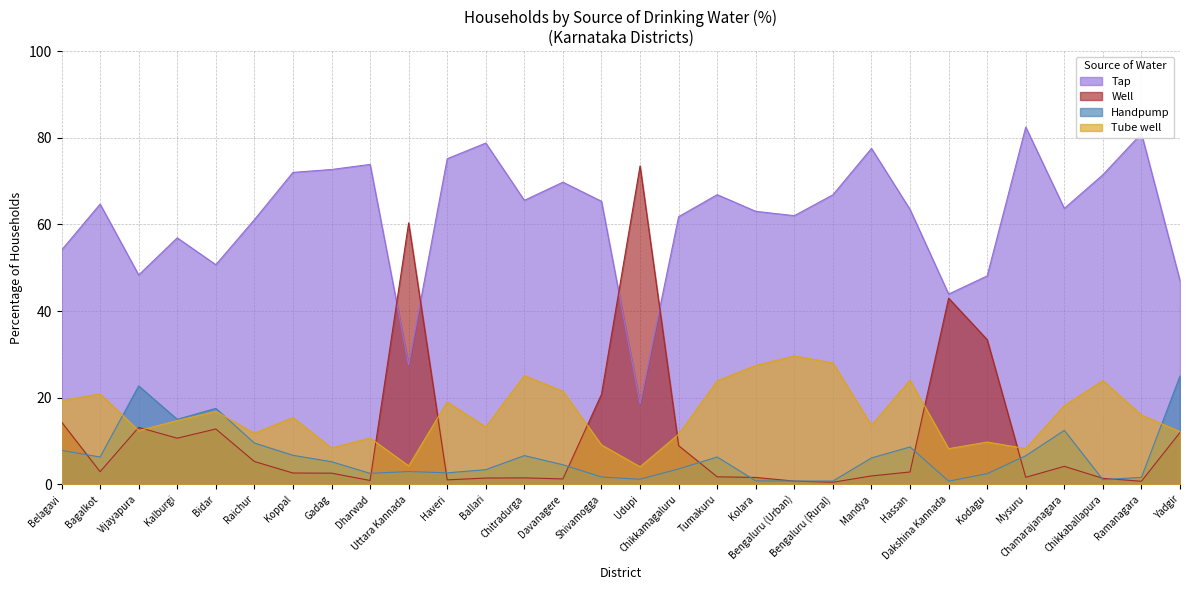

What is the minimum value for Handpump?

0.7